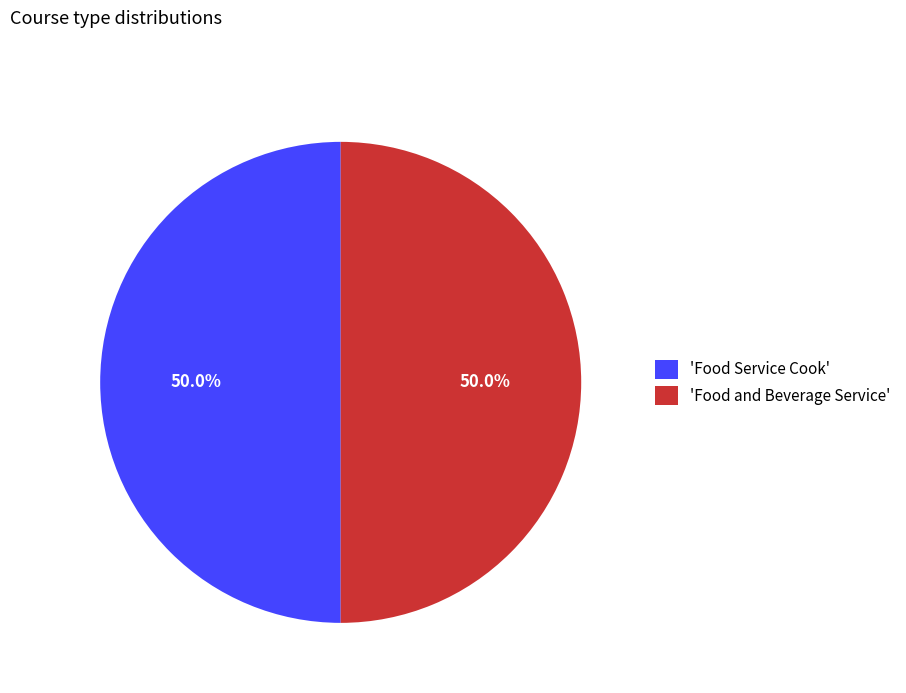

Is the sum of 'Food and Beverage Service' and 'Food Service Cook' greater than half?

Yes